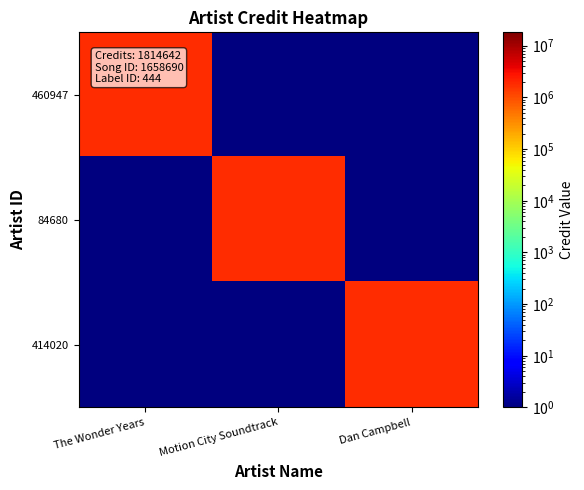

What is the smallest value displayed?

1